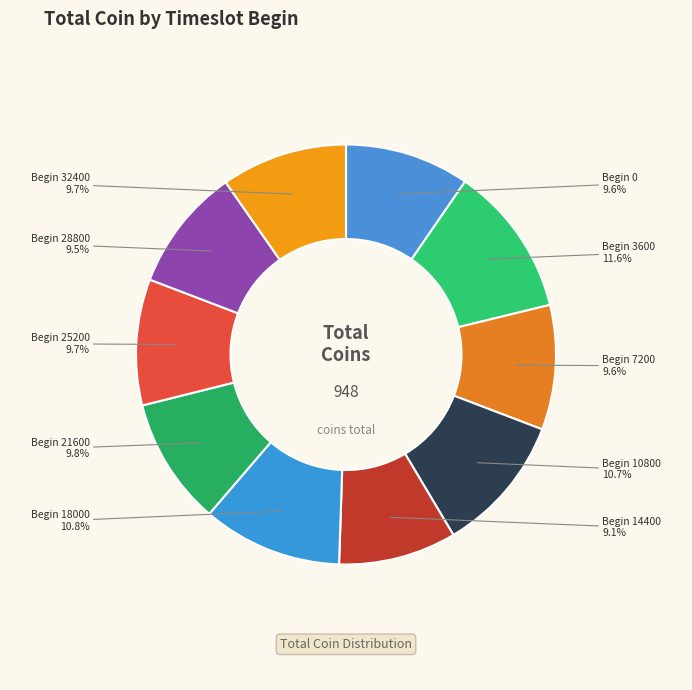

Is the sum of Begin 7200 and Begin 14400 greater than half?

No